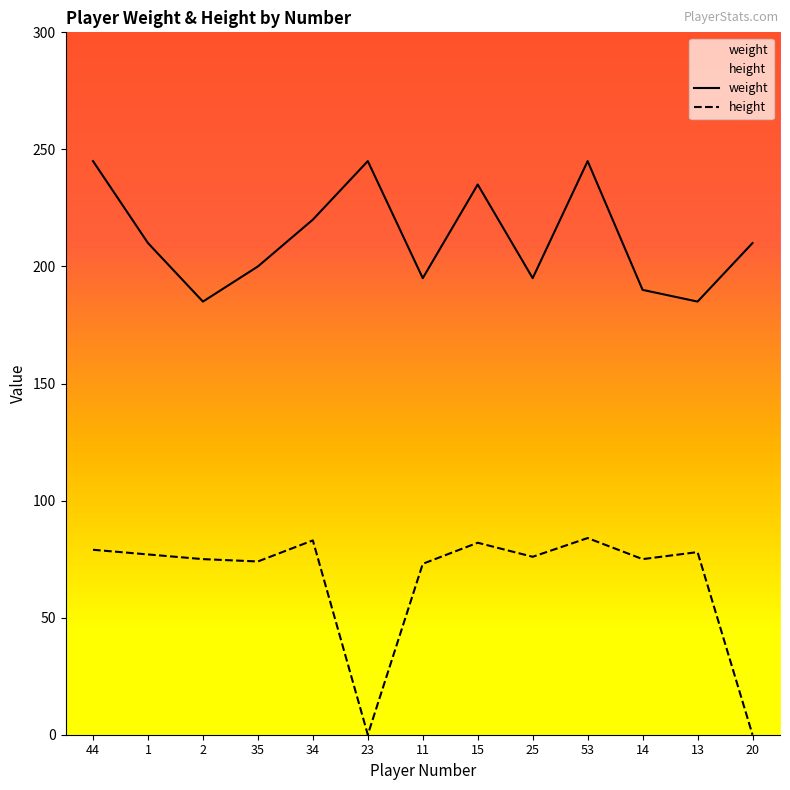

How many interior local peaks does the height series have?

4